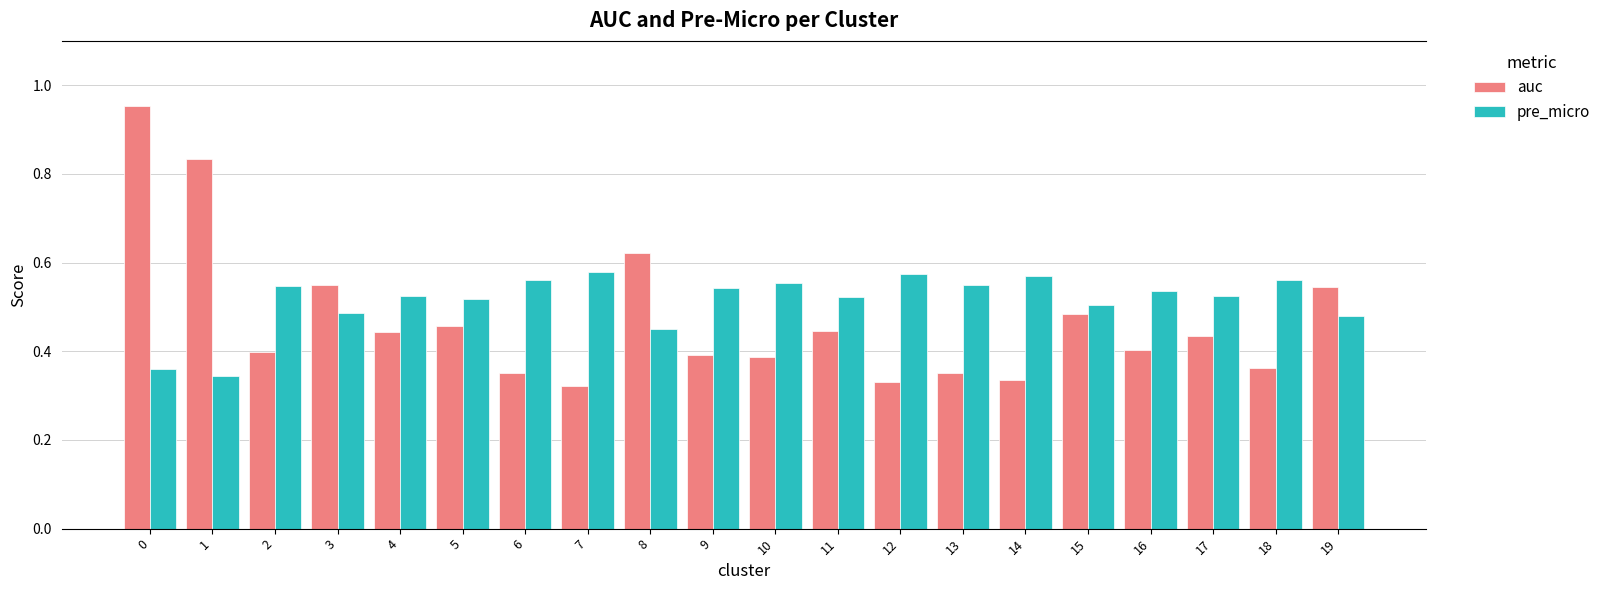

The pre_micro series shows 0.4 at 13. True or false?

False